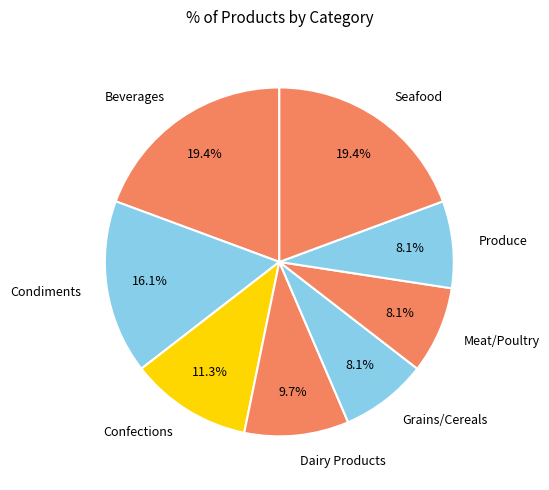

To the nearest percent, what is the average slice percentage?

12%